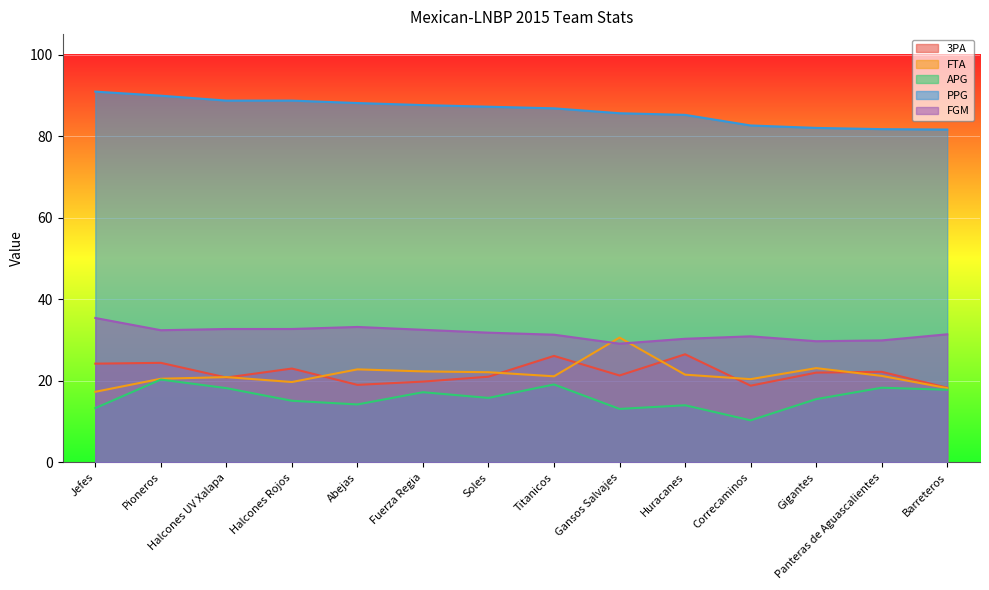

True or false: FGM has a value of 18.4 at Huracanes.

False